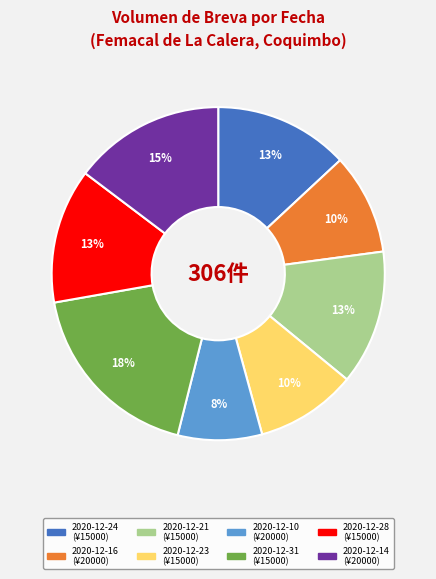

To the nearest percent, what percentage of the pie is 2020-12-23?

10%